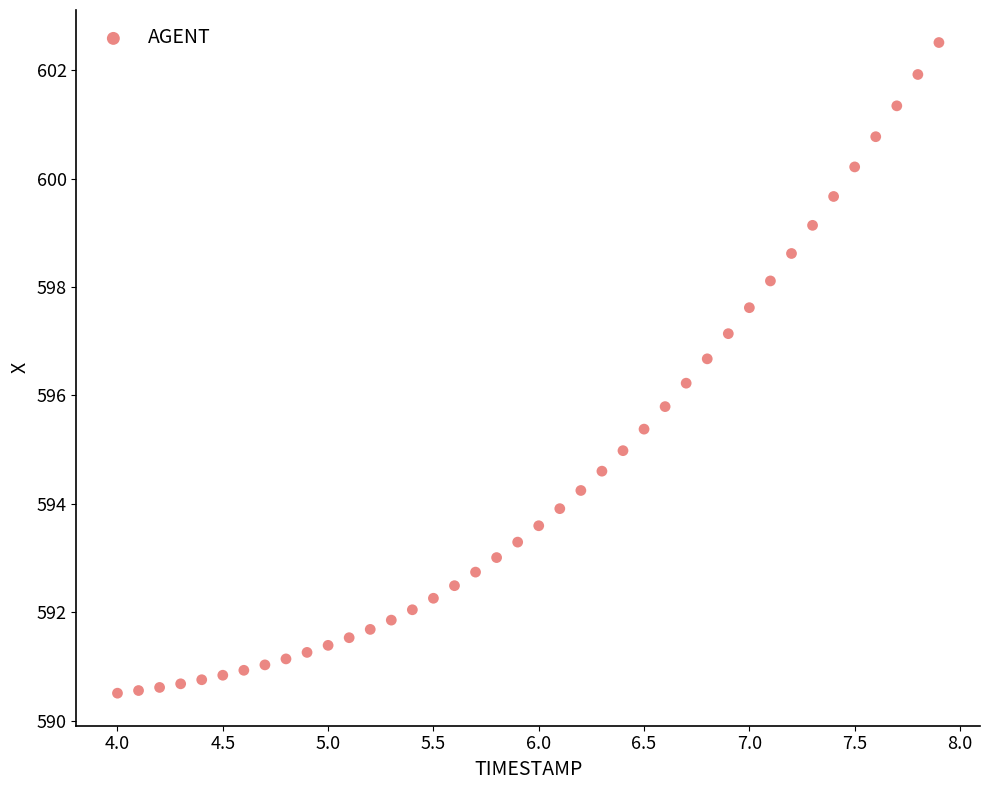

What is the range of X values (max minus min)?

3.9